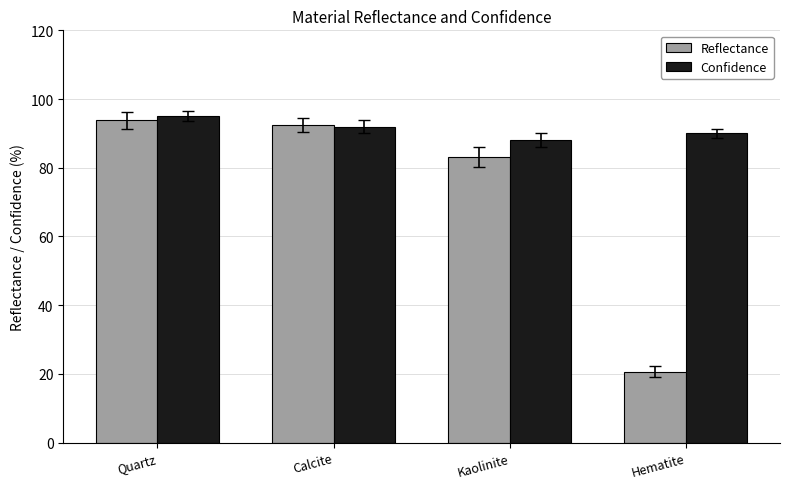

How many groups of bars are there?

4